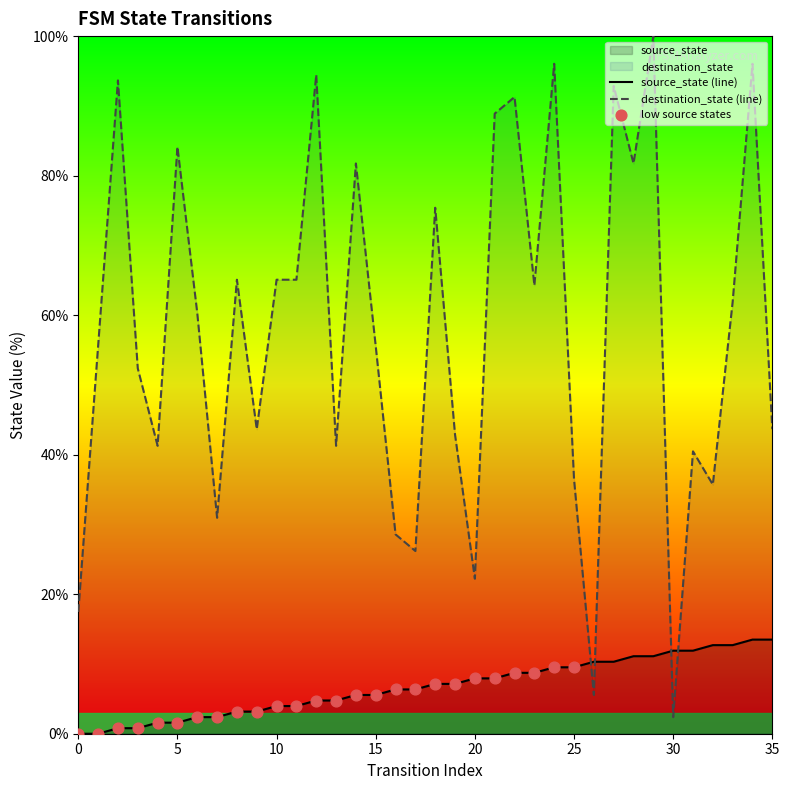

At which category is the sum across all series the highest?

29